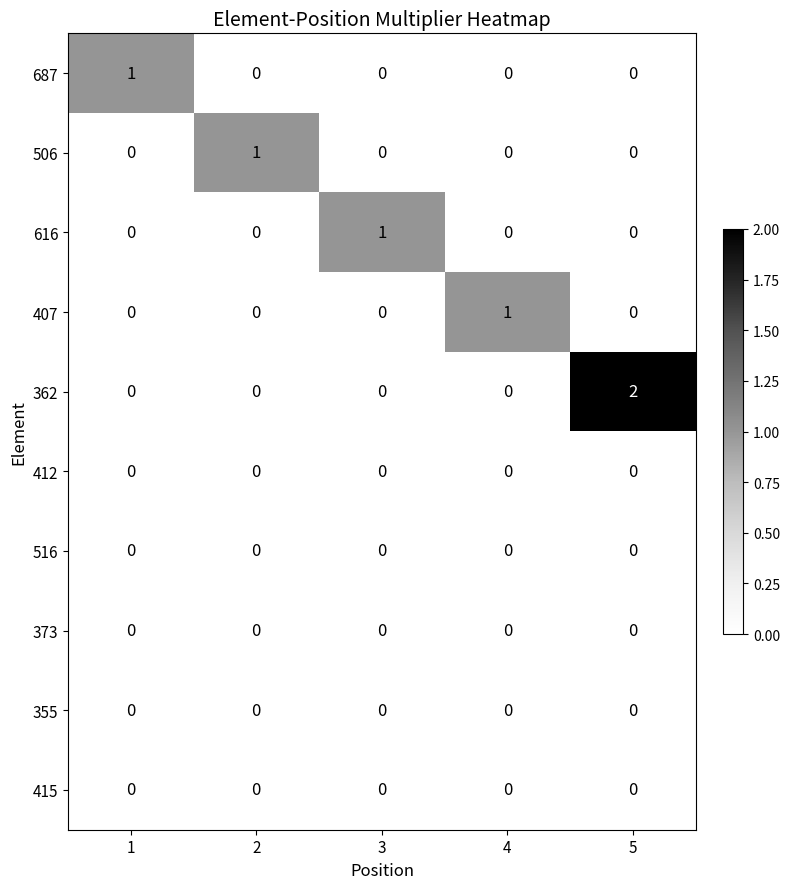

Count the 407 values in the range 0 to 1.

5